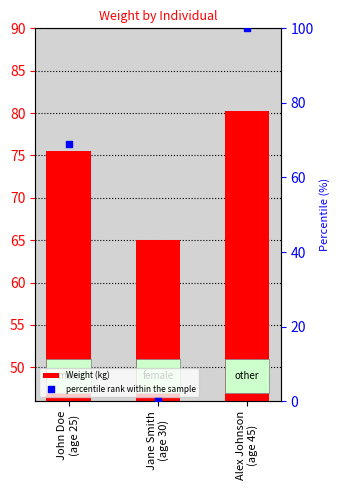

Which series reaches the maximum Y coordinate?

percentile rank within the sample